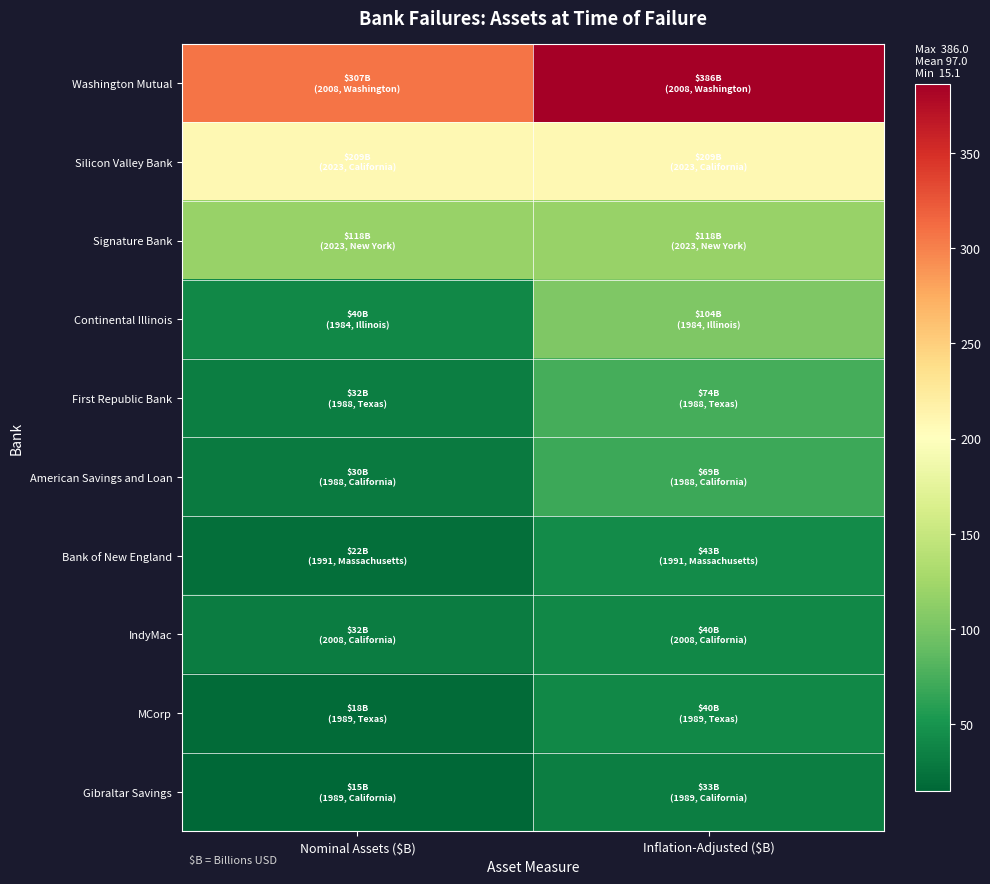

Reading right to left, extract all data points from this chart.

Washington Mutual: Inflation-Adjusted ($B)=386.0	Nominal Assets ($B)=307.0
Silicon Valley Bank: Inflation-Adjusted ($B)=209.0	Nominal Assets ($B)=209.0
Signature Bank: Inflation-Adjusted ($B)=118.0	Nominal Assets ($B)=118.0
Continental Illinois: Inflation-Adjusted ($B)=104.0	Nominal Assets ($B)=40.0
First Republic Bank: Inflation-Adjusted ($B)=74.0	Nominal Assets ($B)=32.5
American Savings and Loan: Inflation-Adjusted ($B)=69.0	Nominal Assets ($B)=30.2
Bank of New England: Inflation-Adjusted ($B)=43.0	Nominal Assets ($B)=21.7
IndyMac: Inflation-Adjusted ($B)=40.0	Nominal Assets ($B)=32.0
MCorp: Inflation-Adjusted ($B)=40.0	Nominal Assets ($B)=18.5
Gibraltar Savings: Inflation-Adjusted ($B)=33.0	Nominal Assets ($B)=15.1